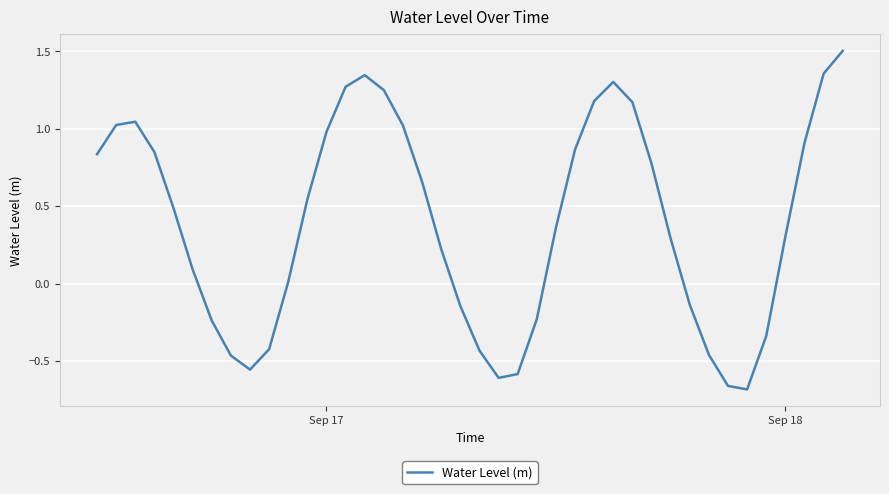

What is the maximum value shown in the chart?

1.5